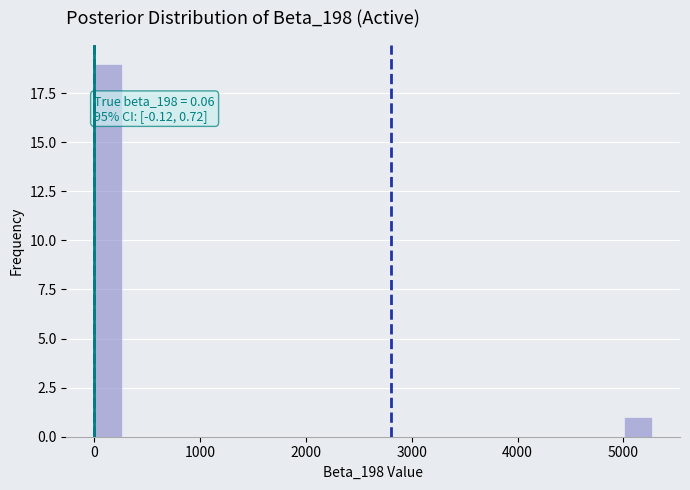

Read against the x-axis, roughly where is the centre of the tallest bar?

100